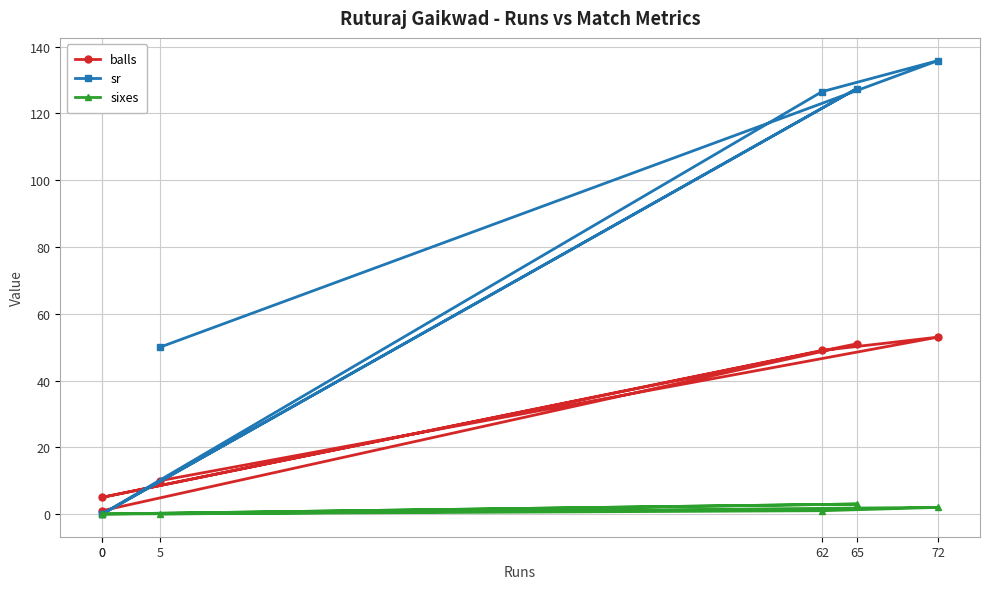

At which label does sixes first exceed 1?

65